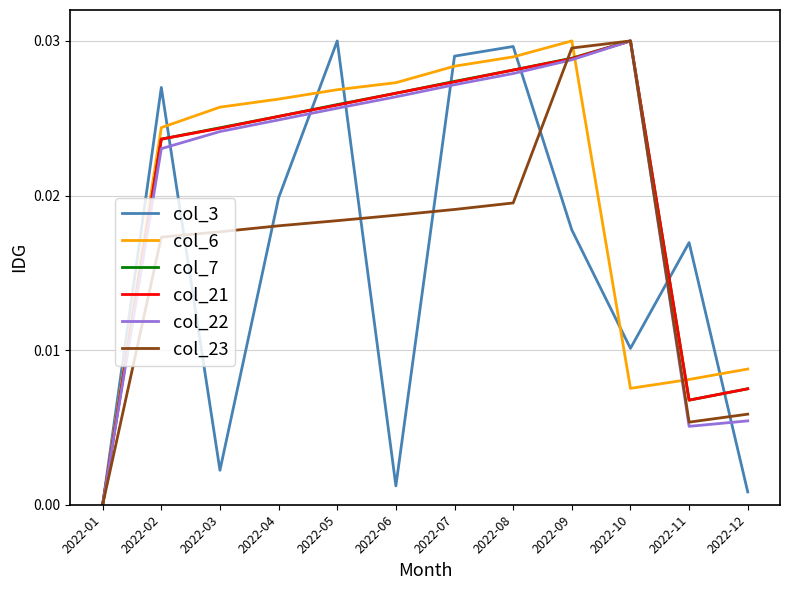

After their last crossing, which series has the higher values: col_22 or col_6?

col_6